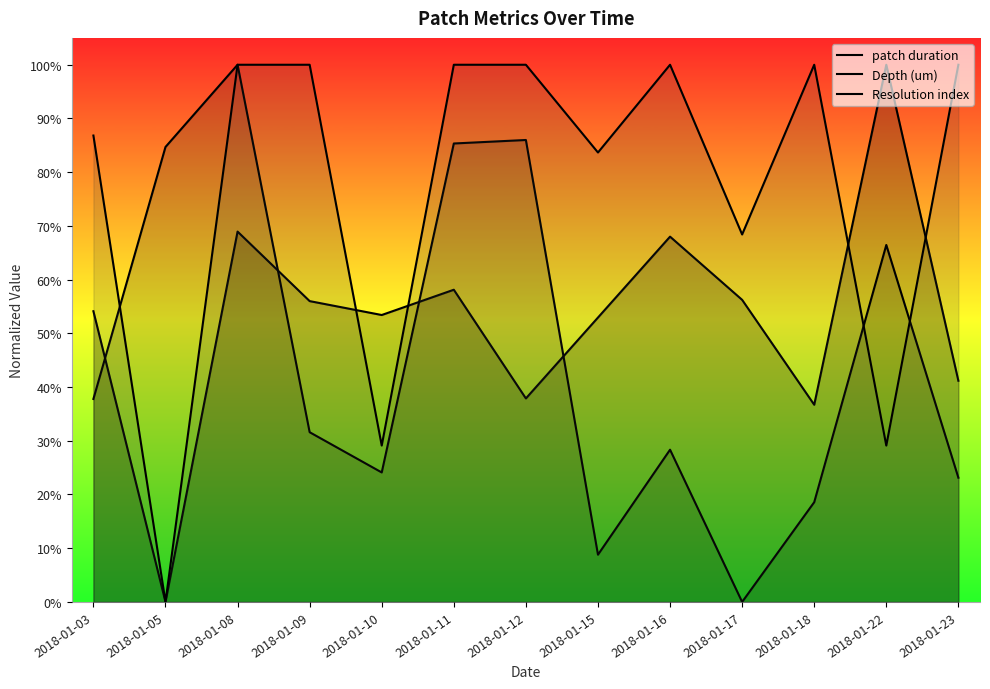

Reading left to right, list all the values displayed in this chart.

patch duration: 0.5	0.0	0.7	0.6	0.5	0.6	0.4	0.5	0.7	0.6	0.4	1.0	0.4
Depth (um): 0.4	0.8	1.0	0.3	0.2	0.9	0.9	0.1	0.3	0.0	0.2	0.7	0.2
Resolution index: 0.9	0.0	1.0	1.0	0.3	1.0	1.0	0.8	1.0	0.7	1.0	0.3	1.0